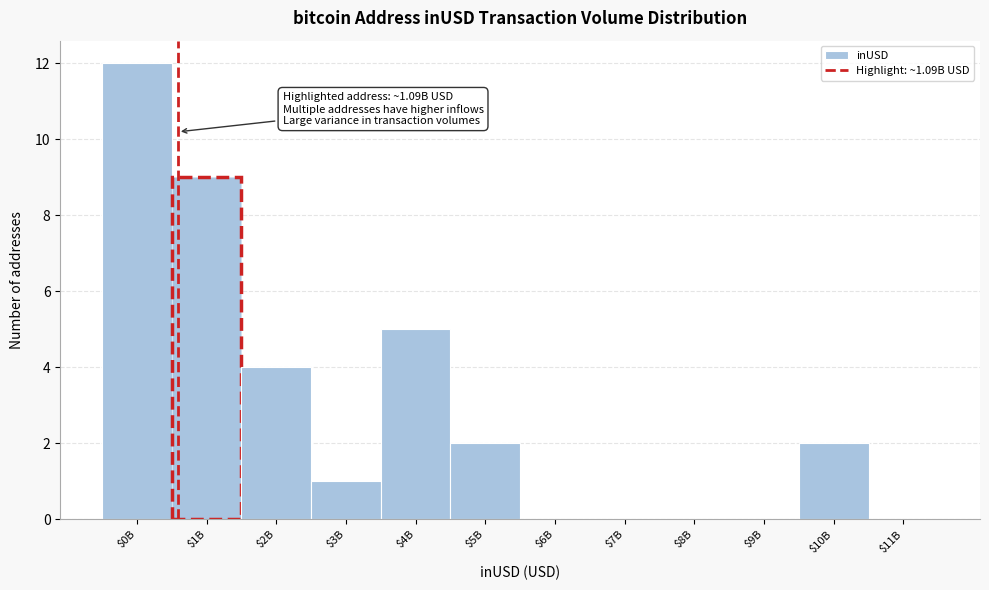

Which category has the highest value across all series?

$0B